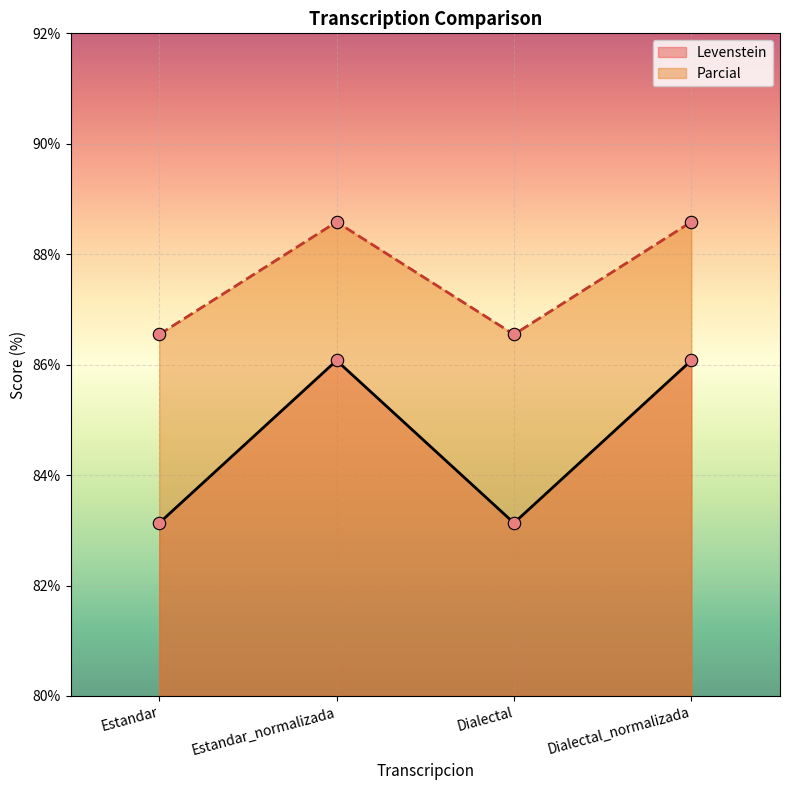

What are all the series names shown in the legend?

Levenstein, Parcial